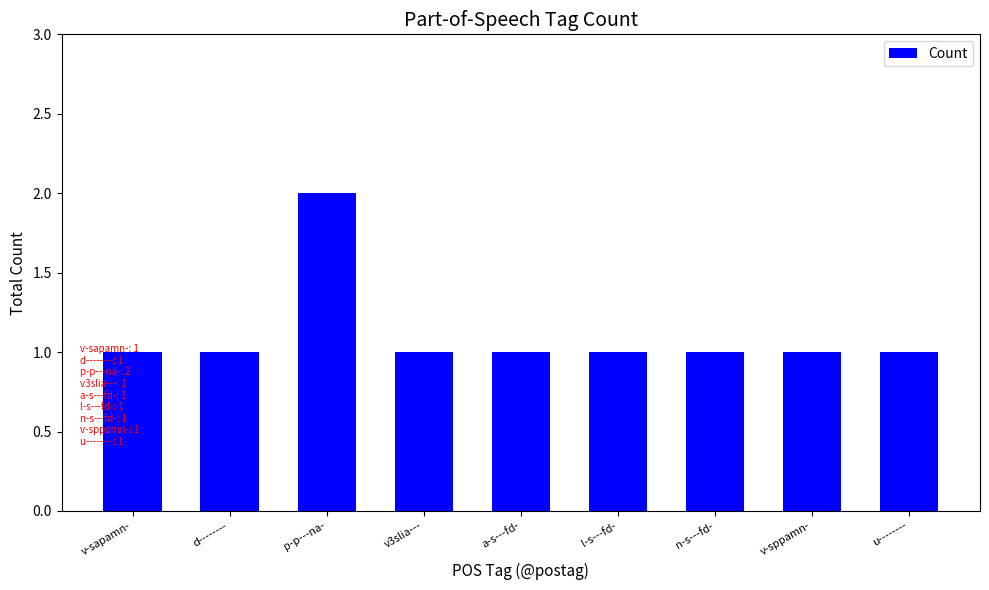

Approximately how many times larger is the value at v-sapamn- compared to v3slia---?

1.0